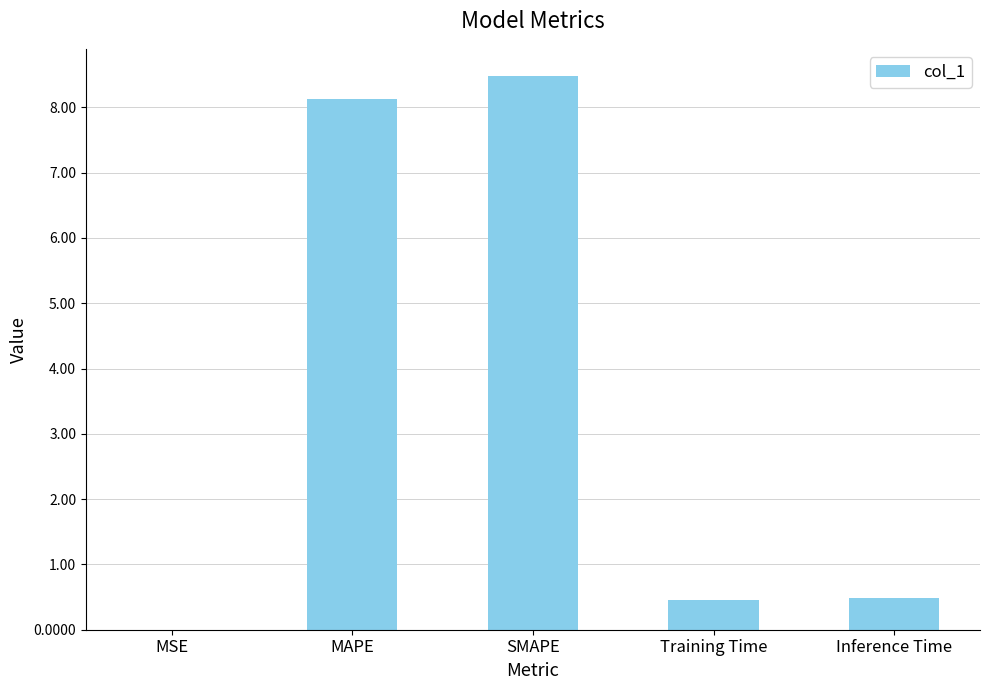

What is the maximum value shown in the chart?

8.5